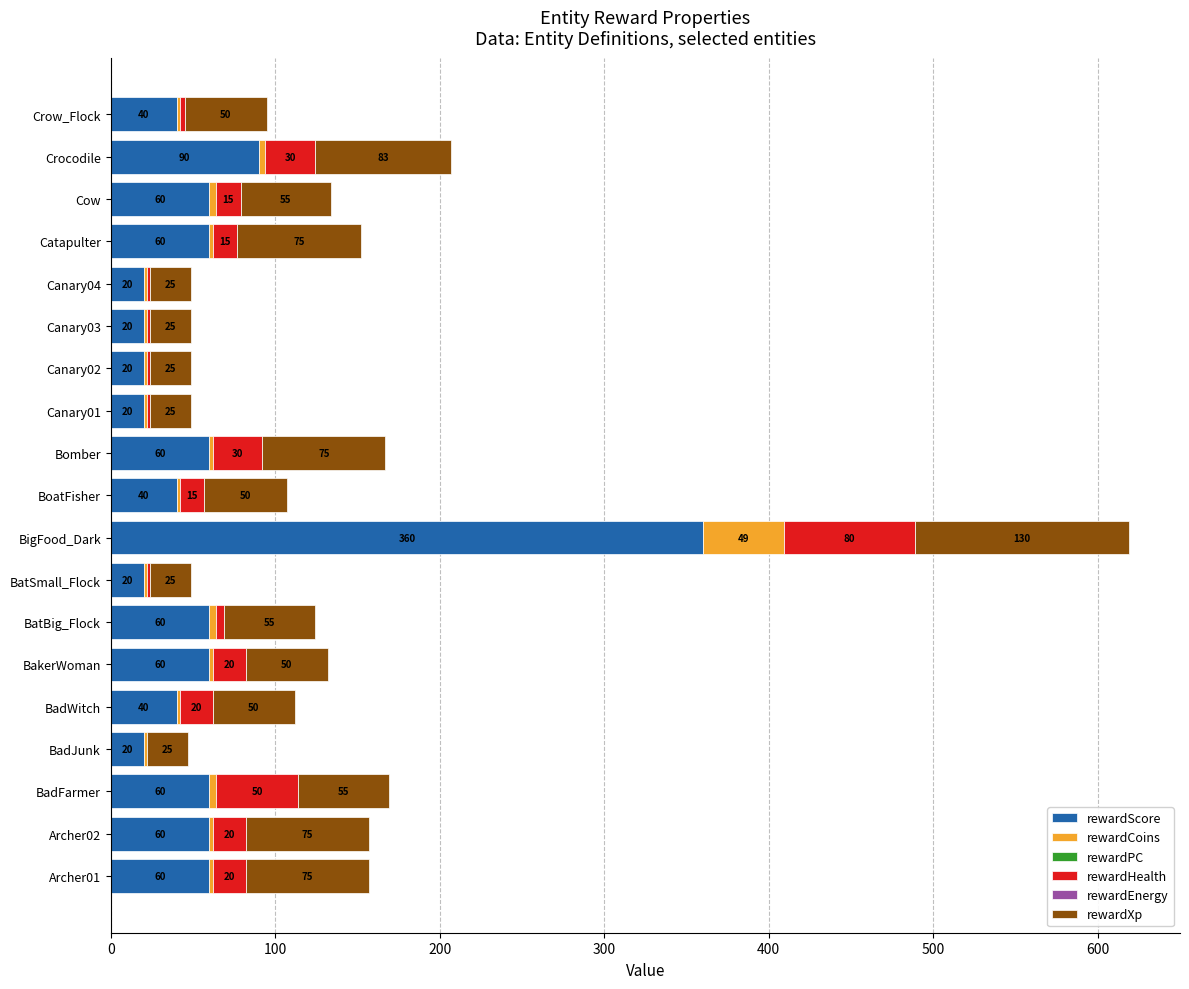

What is the maximum value for rewardScore?

360